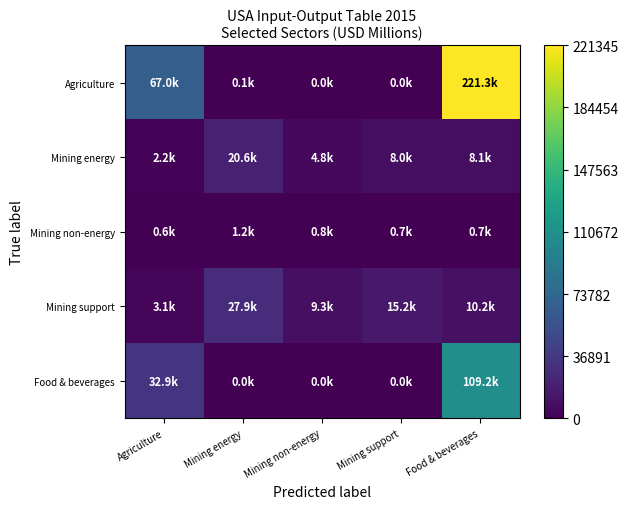

Between Mining energy and Food & beverages, which series saw the biggest shift?

Agriculture